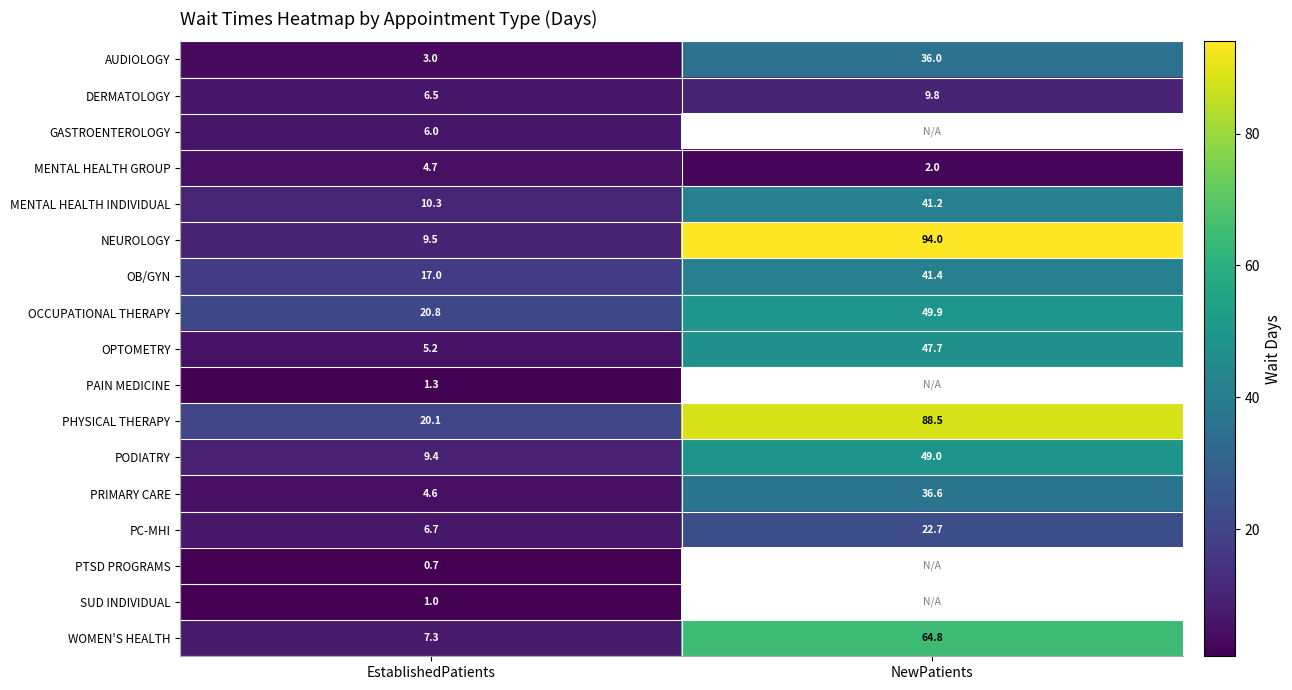

List the labels in order of AUDIOLOGY value, largest first.

NewPatients, EstablishedPatients